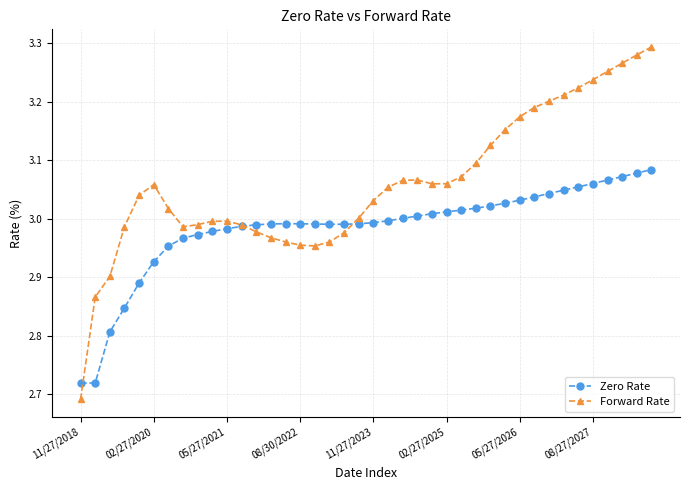

List the series in order of their peak value, highest first.

Forward Rate, Zero Rate